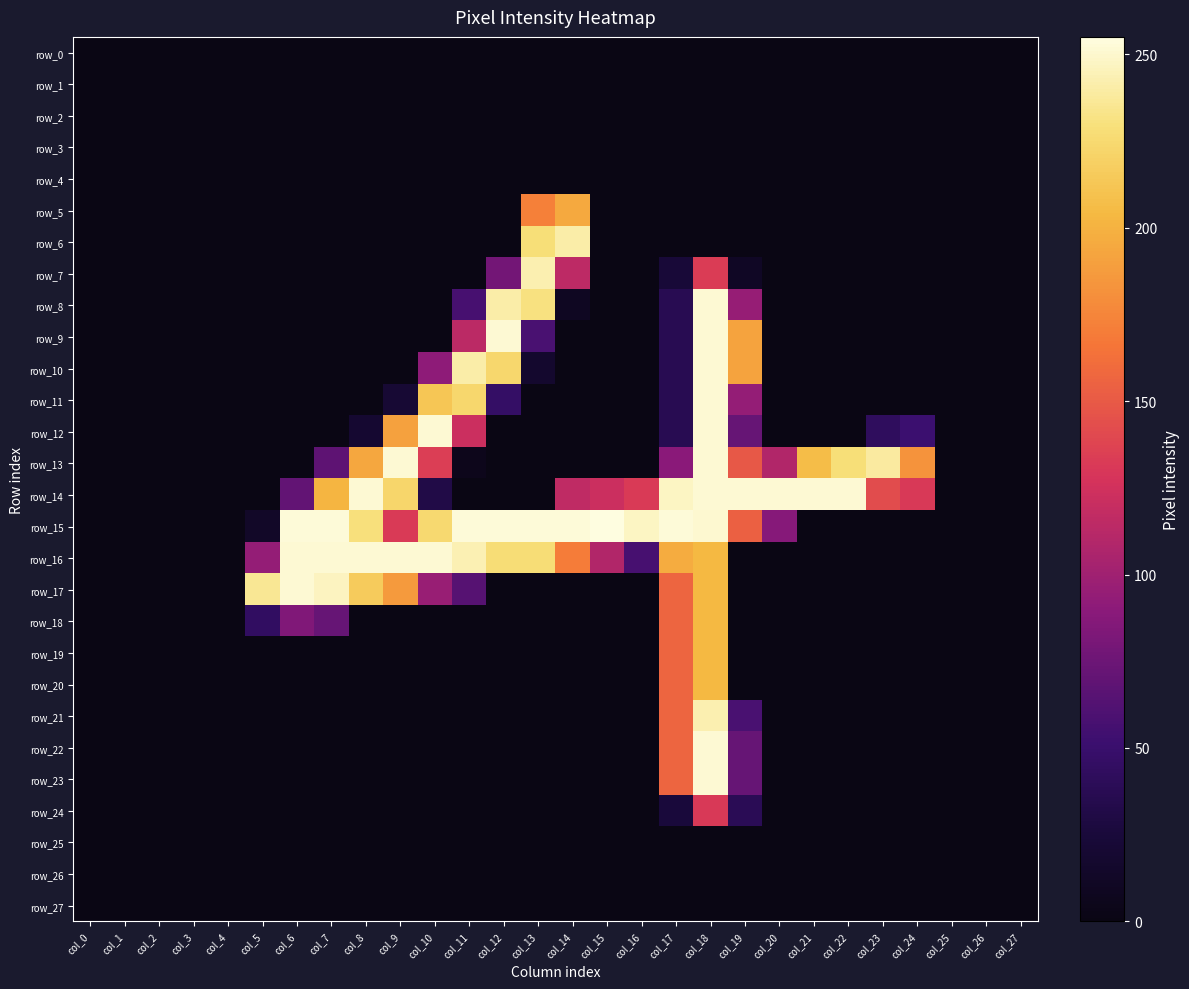

Which has a higher value, col_14 or col_22?

col_14